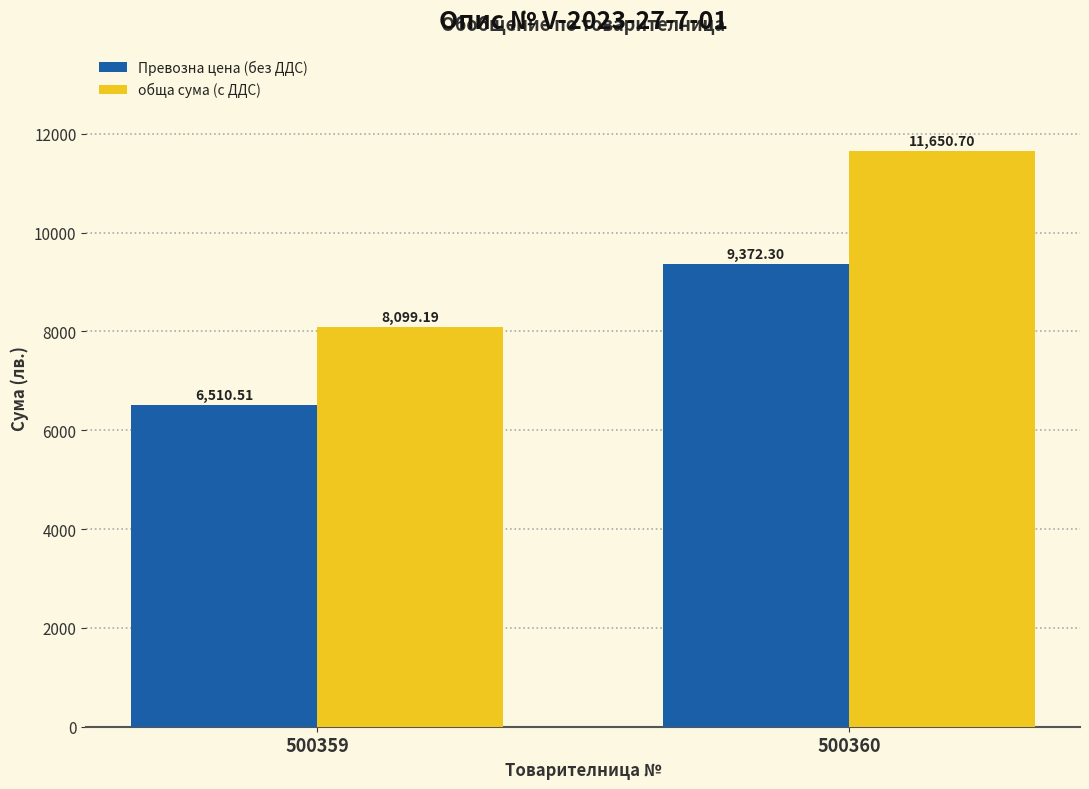

Does the chart contain stacked bars?

No